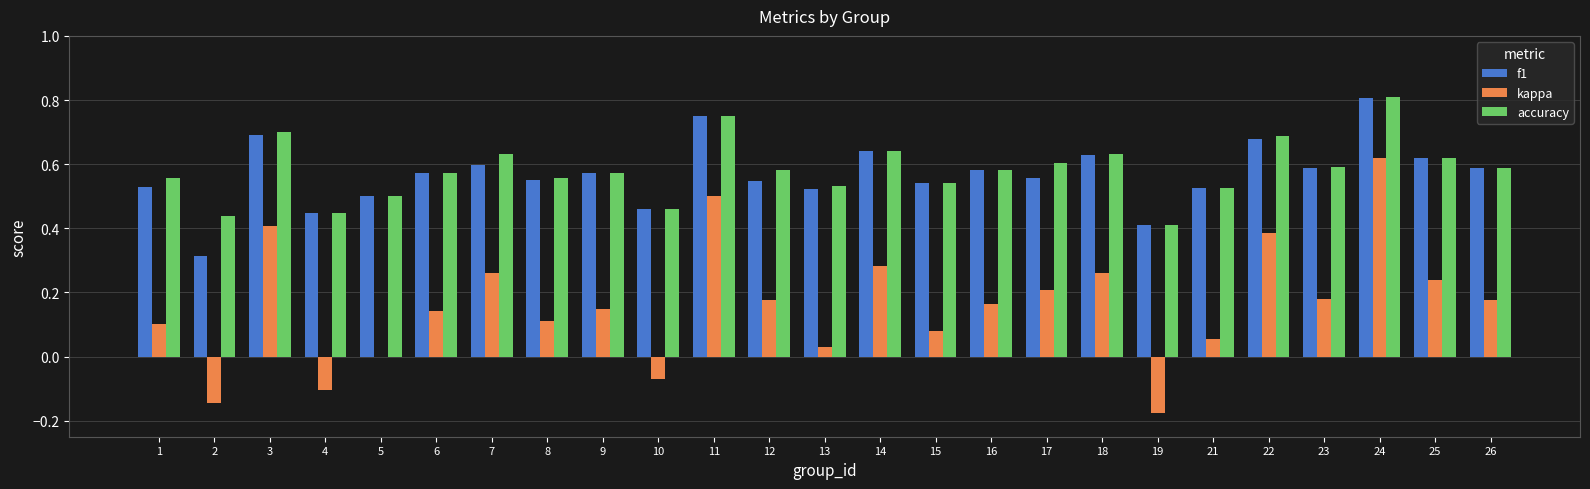

What is the sum of the accuracy values at 6 and 21?

1.1